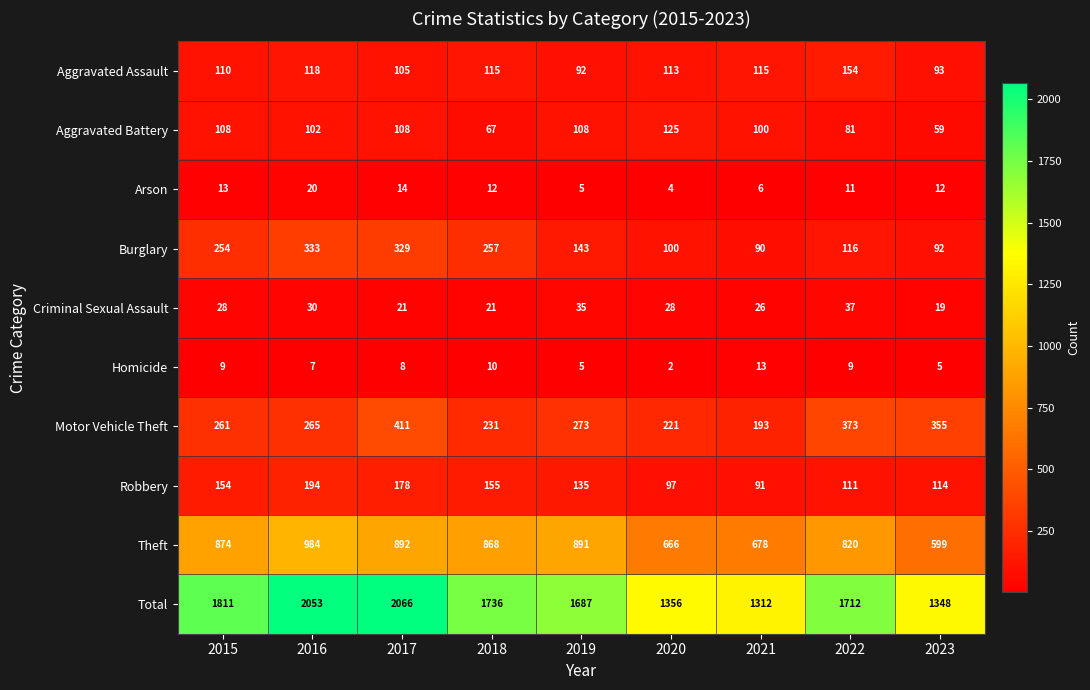

At which label does Burglary first exceed 143?

2015